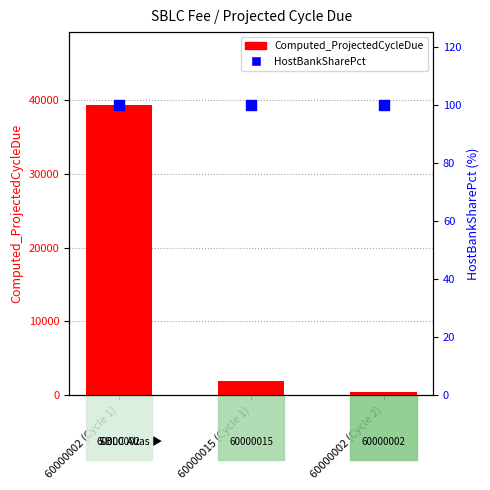

Is the value of Computed_ProjectedCycleDue at 60000002 (Cycle 2) greater than the value of HostBankSharePct at 60000002 (Cycle 2)?

Yes